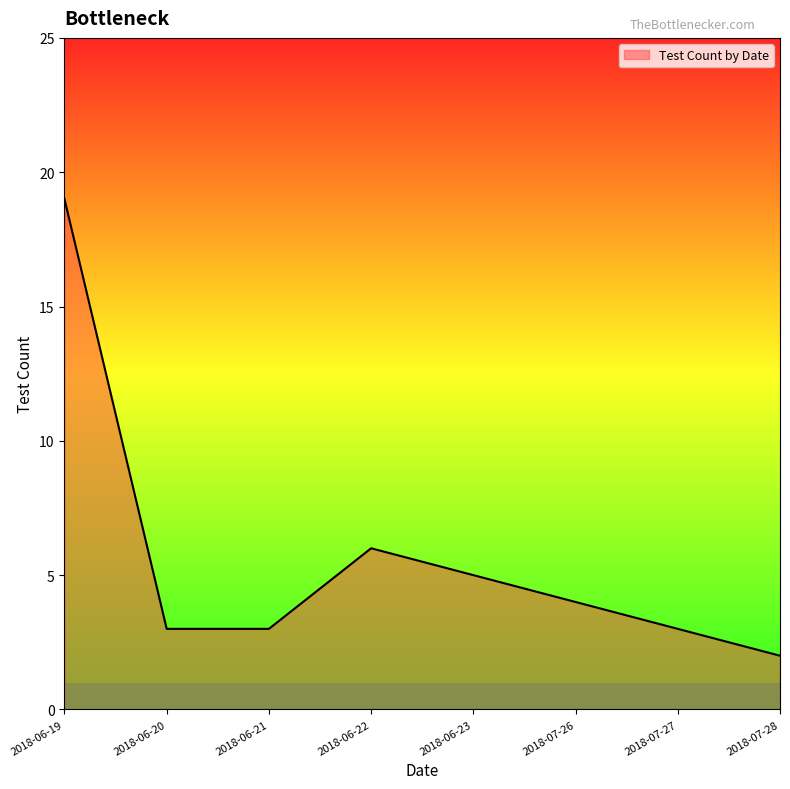

Which category has the lowest value across all series?

2018-07-28